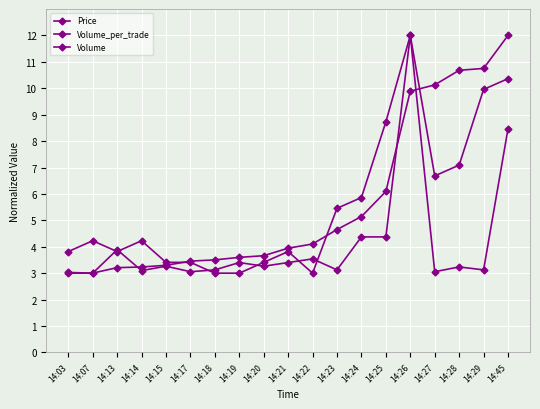

How many series are shown in this chart?

3